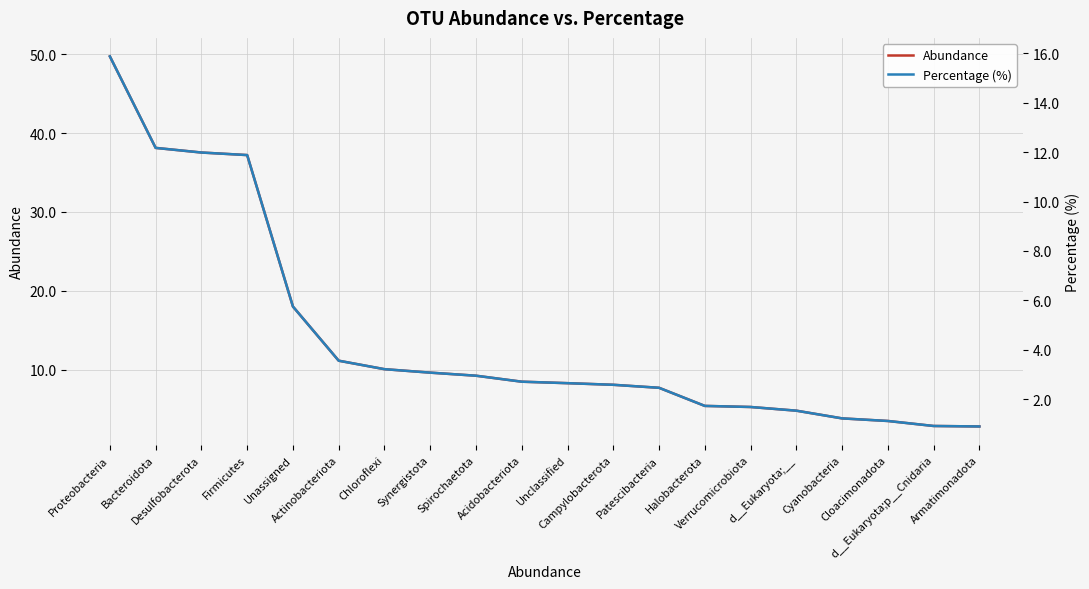

What is the sum of all Abundance values?

281.6